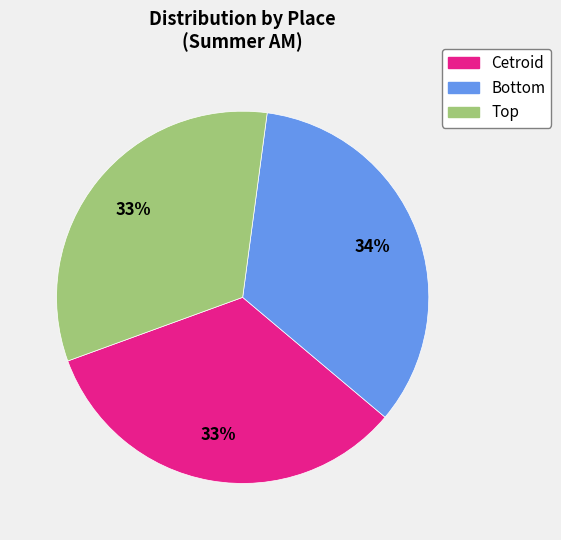

Is it true that Cetroid is 42% of the pie?

False